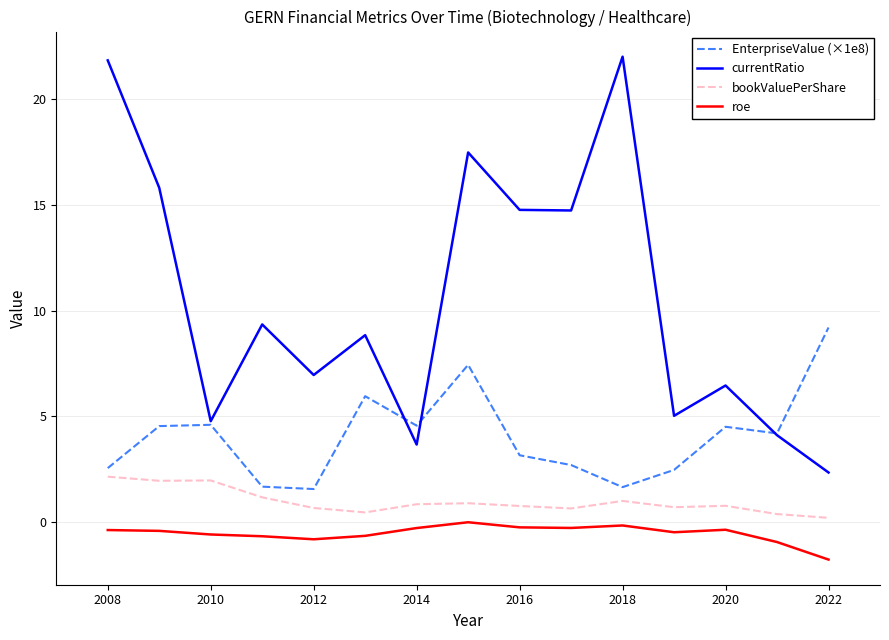

Count the number of data series in this chart.

4